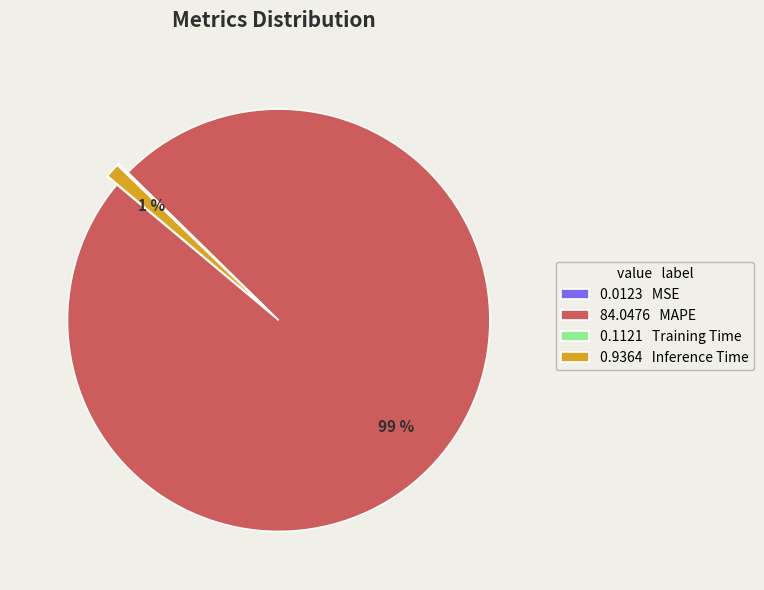

Is it true that 0.9364 Inference Time is 11% of the pie?

False